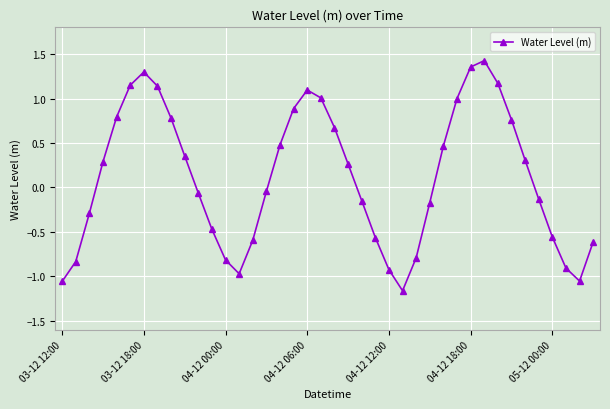

How many points are higher than both their immediate neighbors (excluding endpoints)?

3